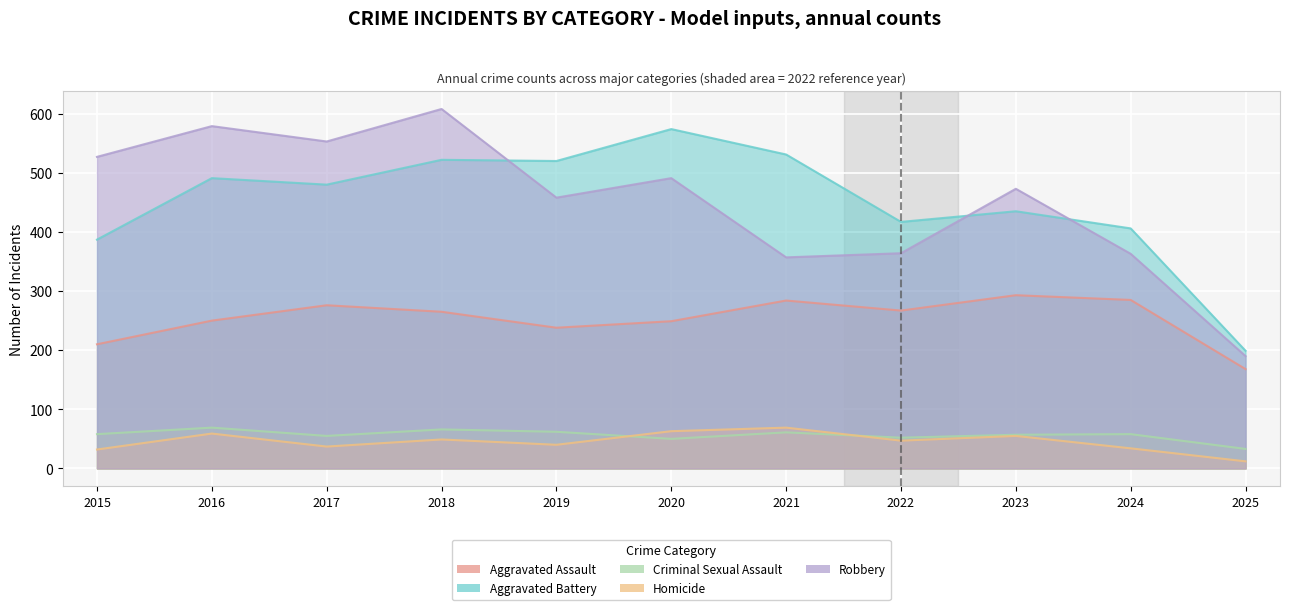

What is the sum of all Criminal Sexual Assault values?

621